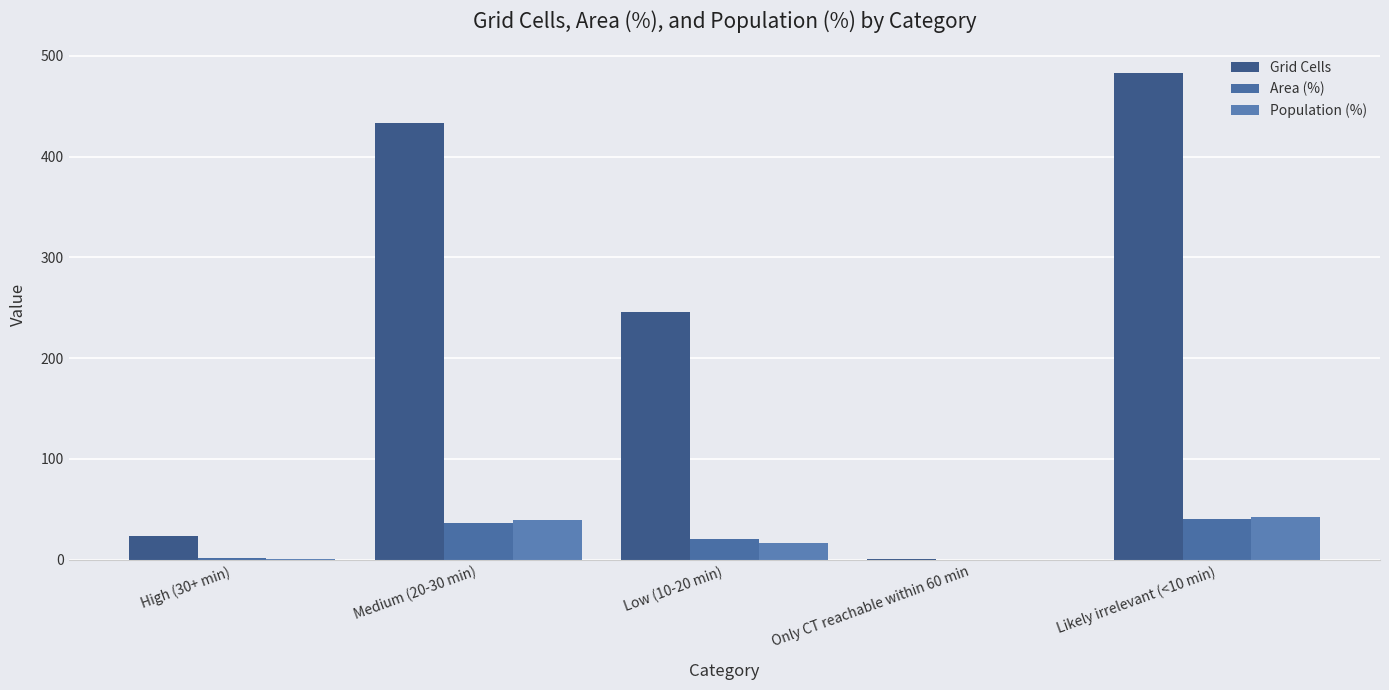

Which series has the largest total across all categories?

Grid Cells